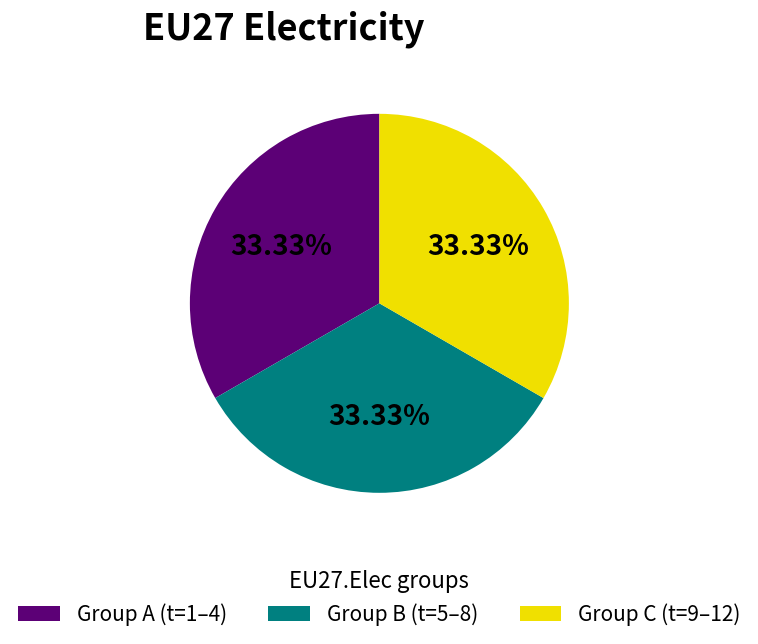

To the nearest percent, what is the difference between the largest and smallest slice percentages?

0%